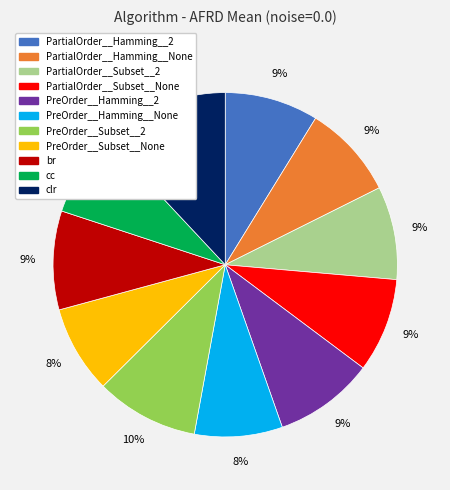

What is the largest slice in the pie chart?

clr